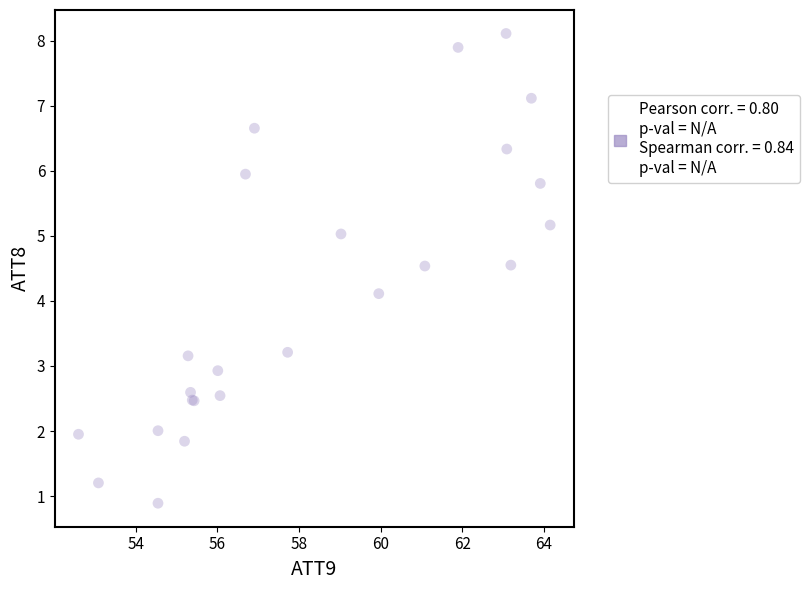

What Y value in the scatter plot is closest to 4?

4.1